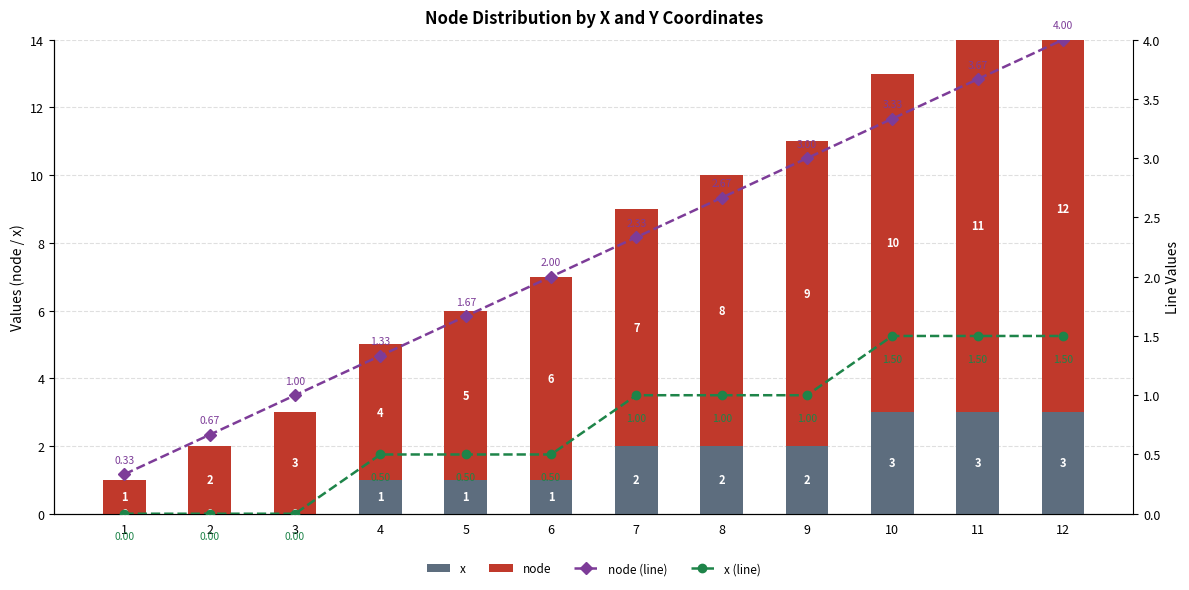

How many distinct data groups are displayed?

4